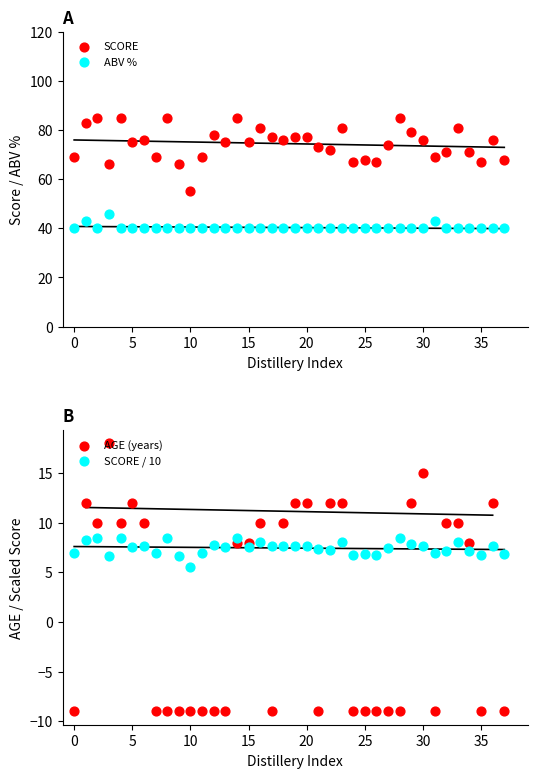

What are all the series names shown in the legend?

SCORE, ABV %, AGE (years), SCORE / 10